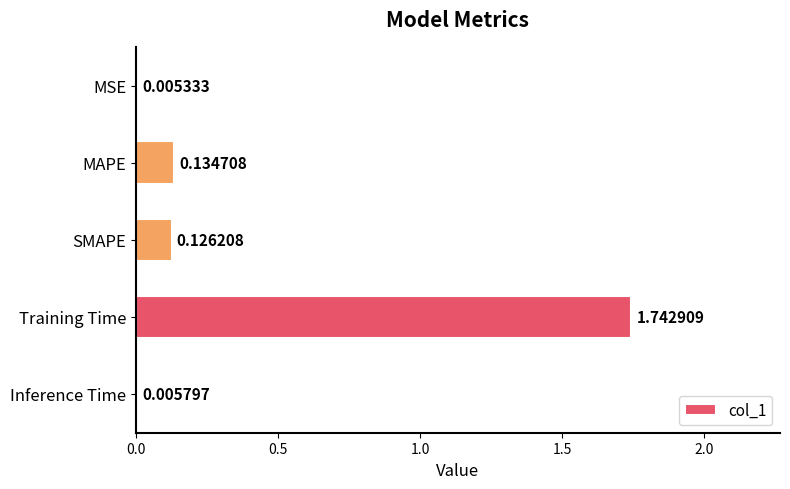

Between MSE and Inference Time, which is larger?

Inference Time